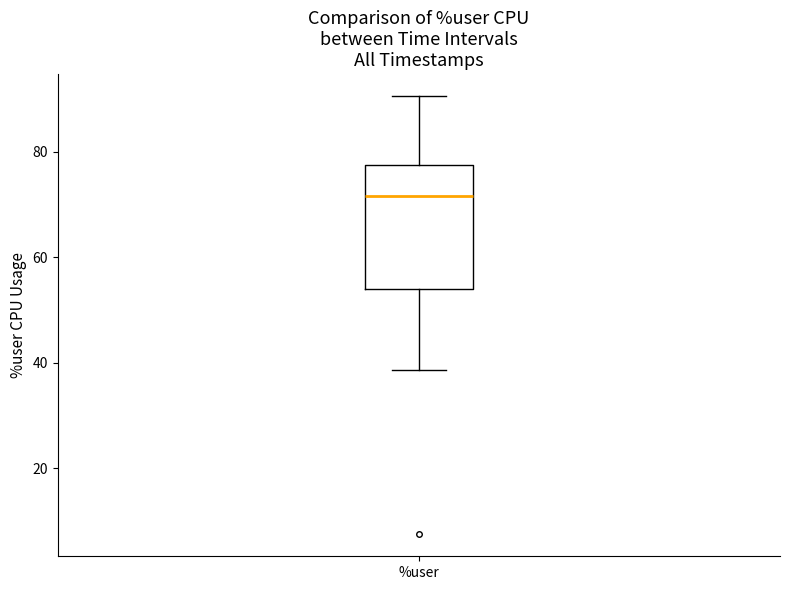

Transcribe this box plot: give where the median line is, the range the box spans, and where the two whiskers end, as read against the y-axis. The values are not printed on the chart, so give them approximately, as read against the axis.

median 72, box 54 to 78, whiskers 38 to 90